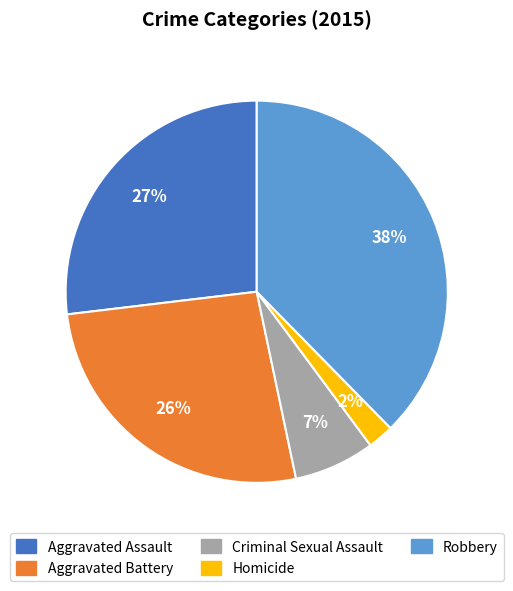

Approximately how many times larger is the value at Robbery compared to Aggravated Assault?

1.4